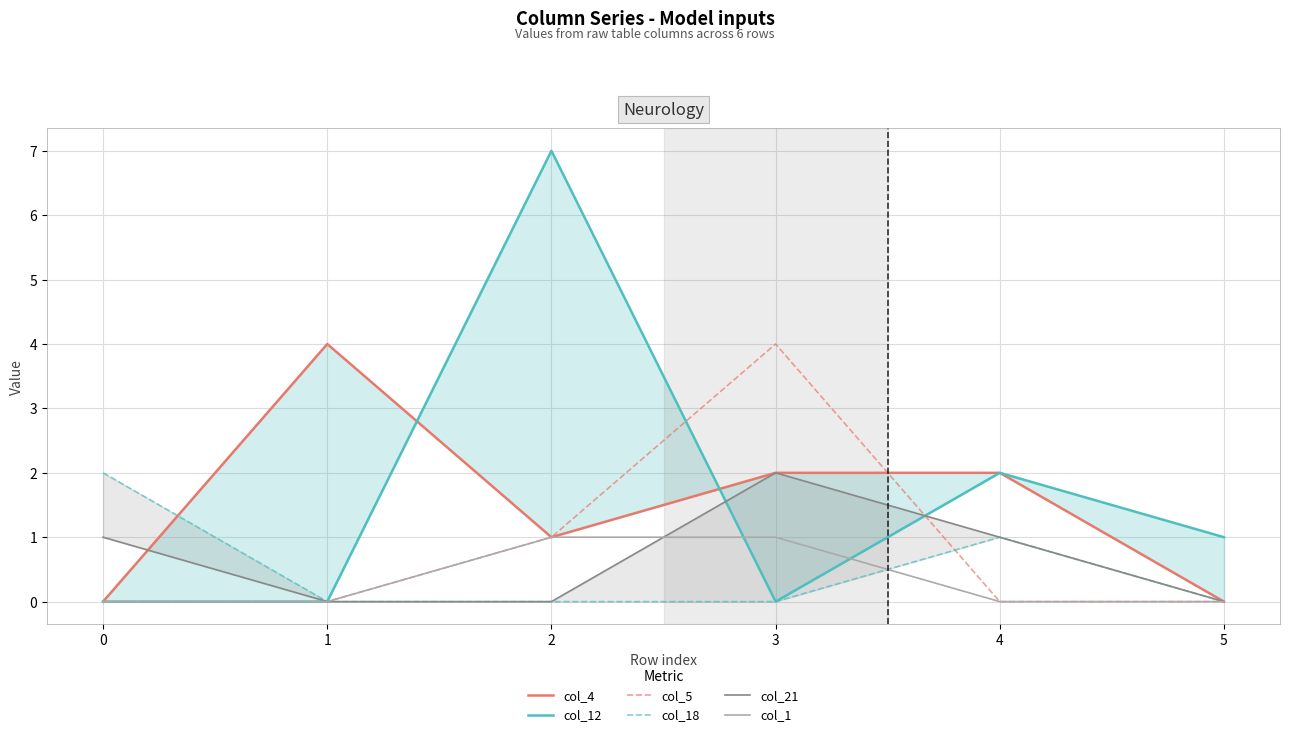

List the series in order of their peak value, highest first.

col_12, col_4, col_5, col_18, col_21, col_1